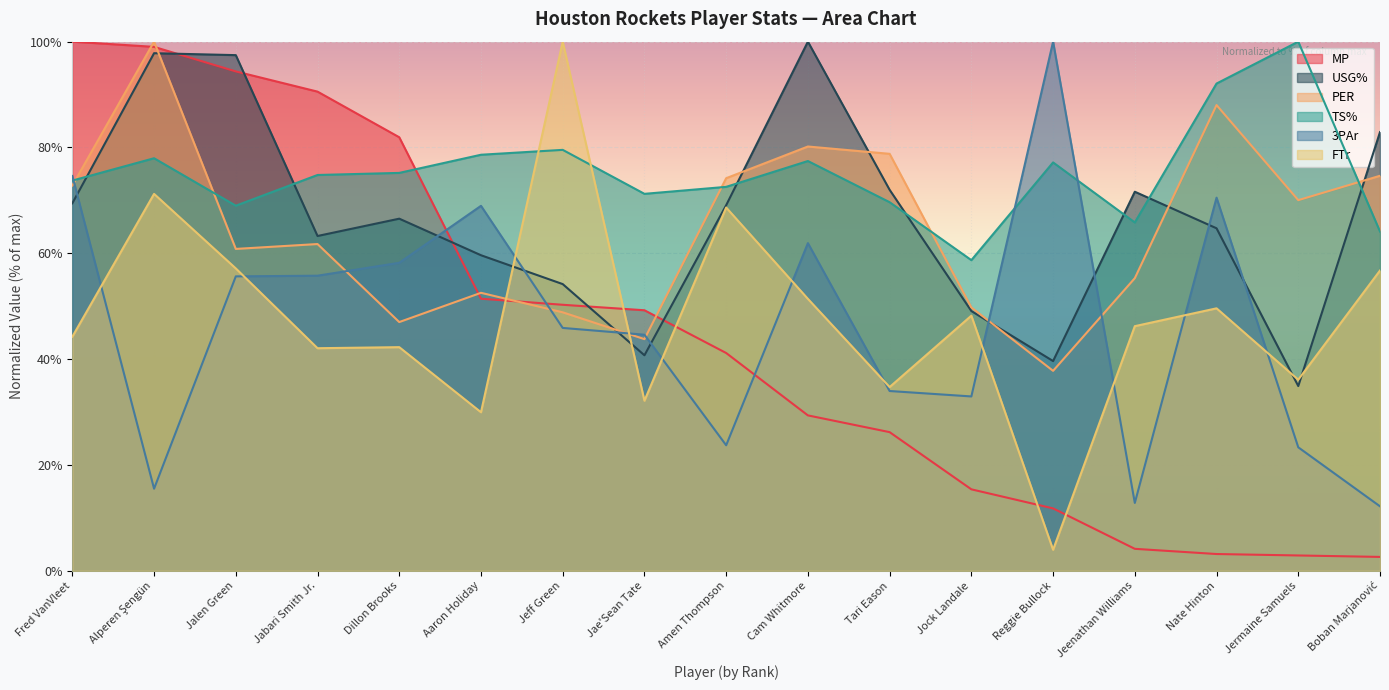

Reading left to right, what are all the values shown in this chart?

MP: 100.0	99.0	94.4	90.6	81.9	51.4	50.3	49.2	41.2	29.4	26.2	15.4	11.8	4.1	3.2	2.9	2.6
USG%: 69.5	97.8	97.5	63.3	66.5	59.6	54.2	40.7	69.1	100.0	72.0	49.1	39.6	71.6	64.7	34.9	82.9
PER: 72.8	100.0	60.8	61.8	47.0	52.5	48.8	43.8	74.2	80.2	78.8	49.8	37.8	55.3	88.0	70.0	74.7
3PAr: 74.6	15.5	55.6	55.8	58.2	69.0	45.9	44.6	23.7	61.9	34.0	32.9	100.0	12.8	70.5	23.3	12.2
FTr: 44.2	71.2	57.1	42.1	42.3	30.0	100.0	32.1	68.7	51.4	34.7	48.2	4.0	46.2	49.6	36.1	56.7
TS%: 73.7	78.0	69.0	74.8	75.2	78.6	79.6	71.2	72.6	77.4	69.7	58.7	77.2	65.8	92.1	100.0	64.1